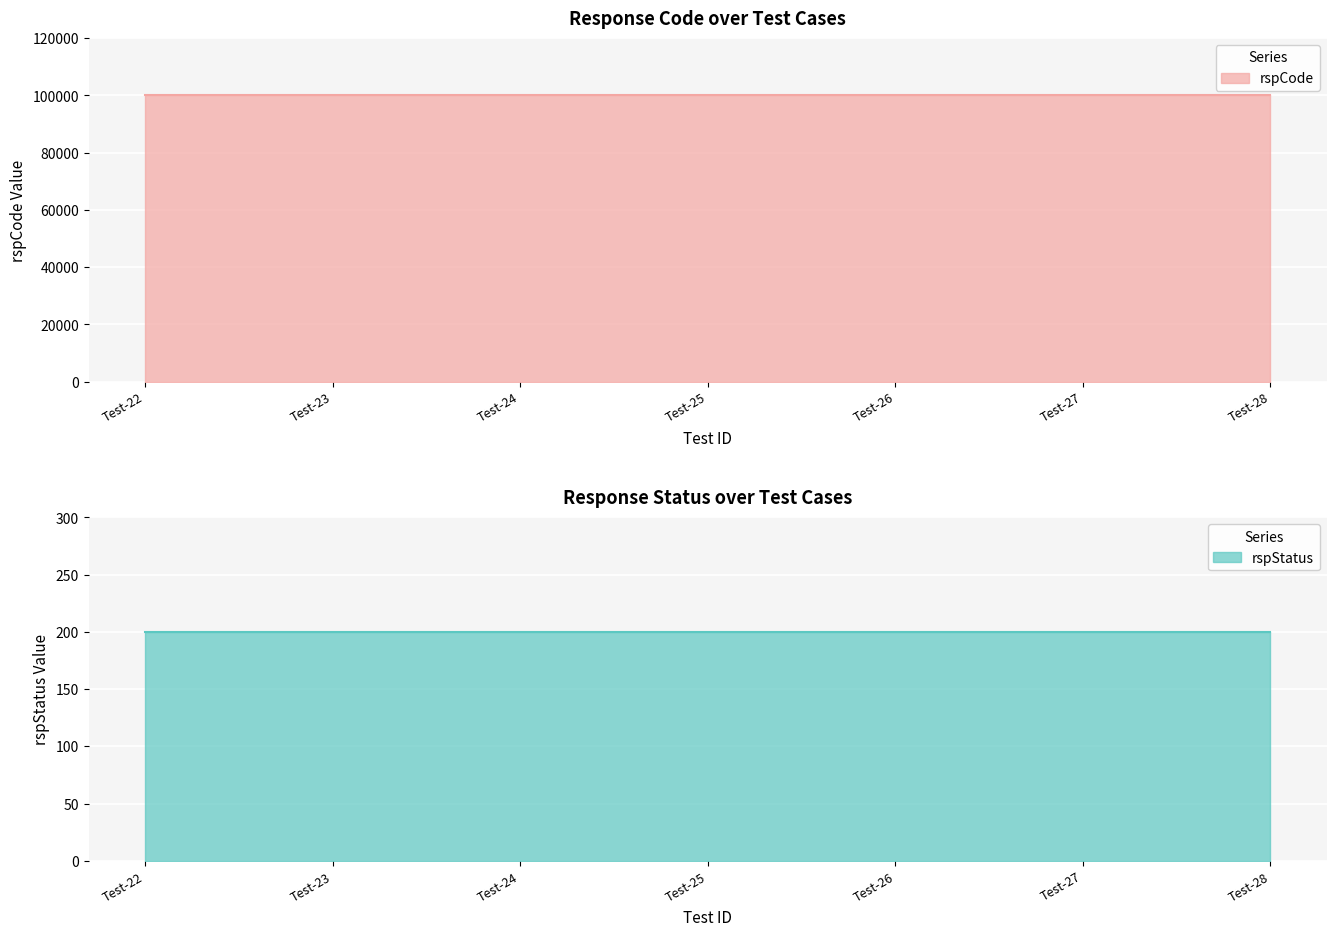

Is it true that rspStatus equals 127 at iEMS-Entity-mgmt-Test-25?

False